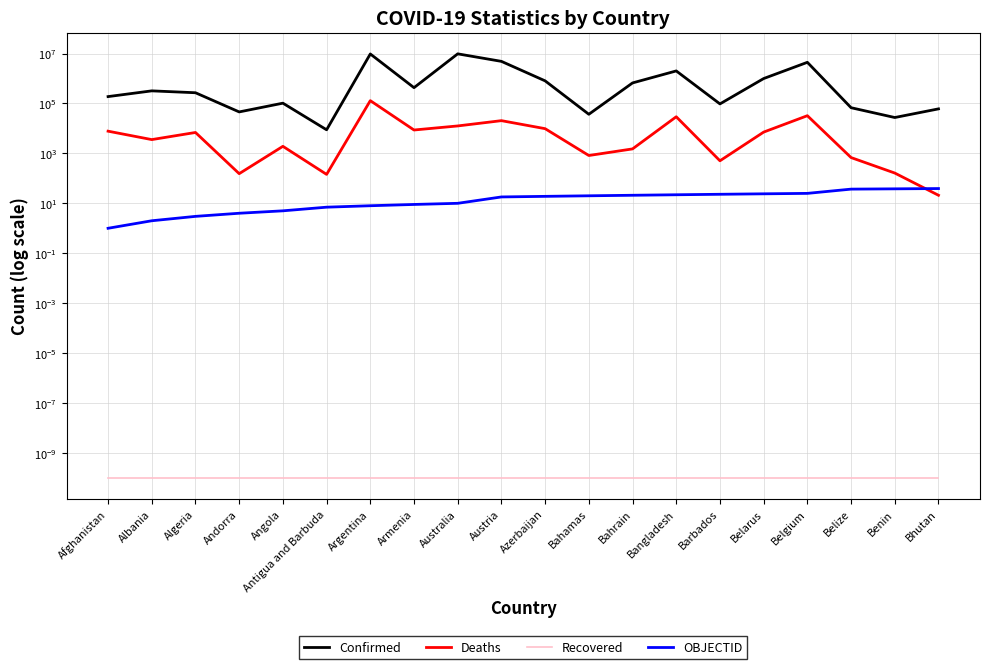

Rank the series at Bhutan from lowest to highest value.

Recovered, Deaths, OBJECTID, Confirmed